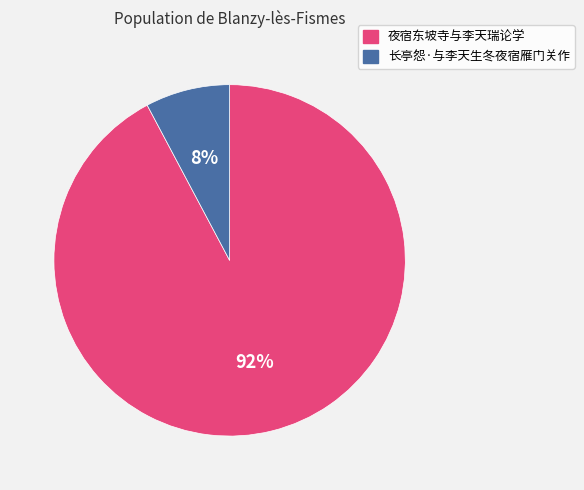

To the nearest percent, what is the average slice percentage?

50%